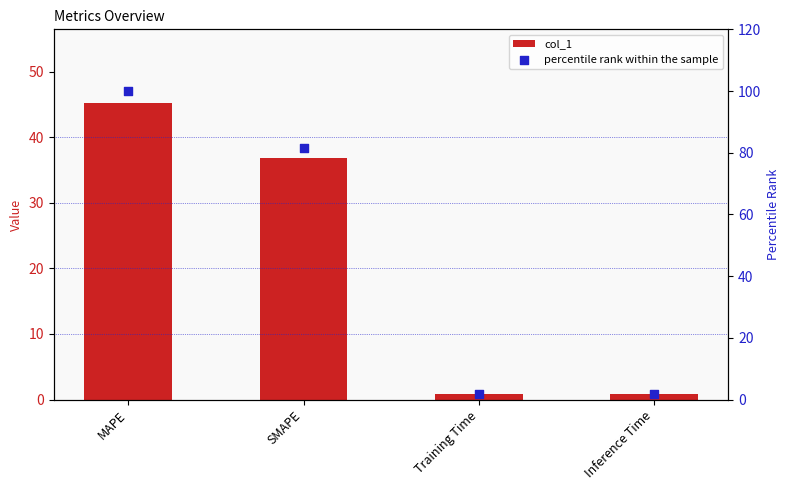

At which category is the sum across all series the highest?

MAPE